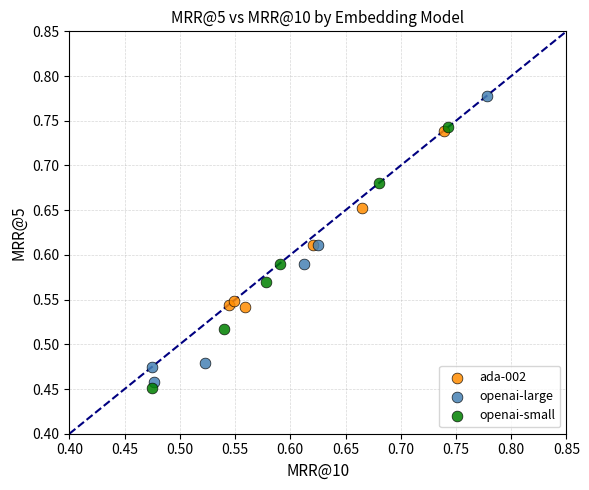

Which series reaches the minimum Y coordinate?

openai-small